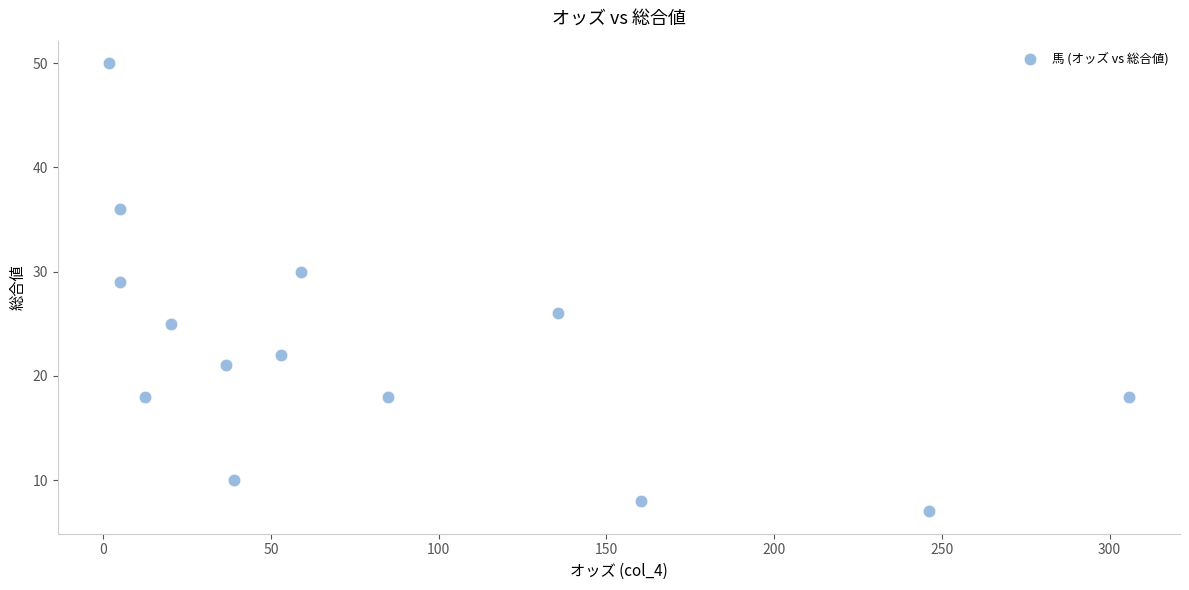

What Y value in the scatter plot is closest to 28?

29